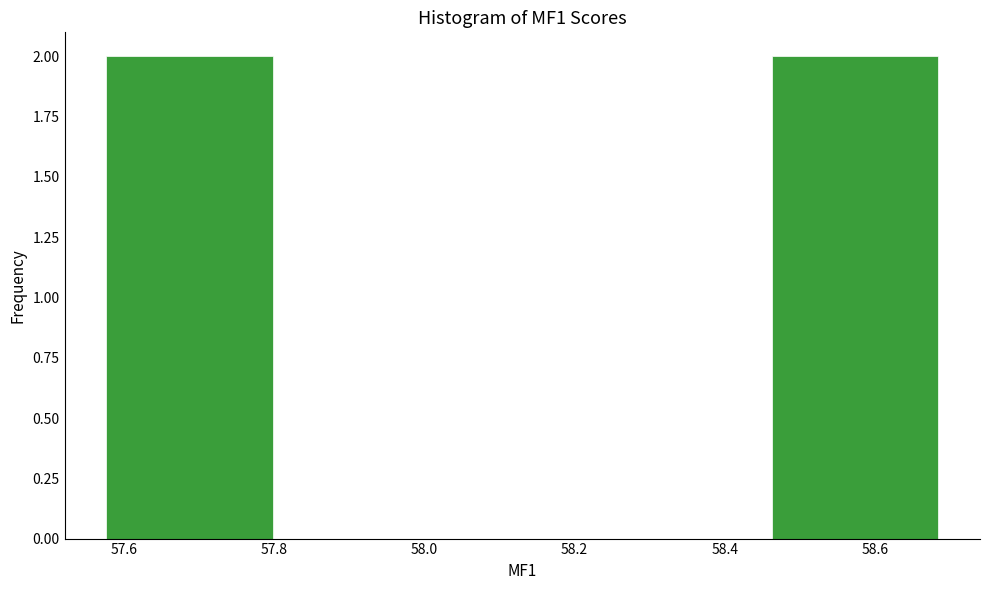

Reading left to right, transcribe this chart: for each bar, give the range it covers on the x-axis and its height. Neither the bar edges nor the heights are printed on the chart, so give them approximately, as read against the axes.

57.58 to 57.80: 2
57.80 to 58.02: 0
58.02 to 58.24: 0
58.24 to 58.46: 0
58.46 to 58.68: 2